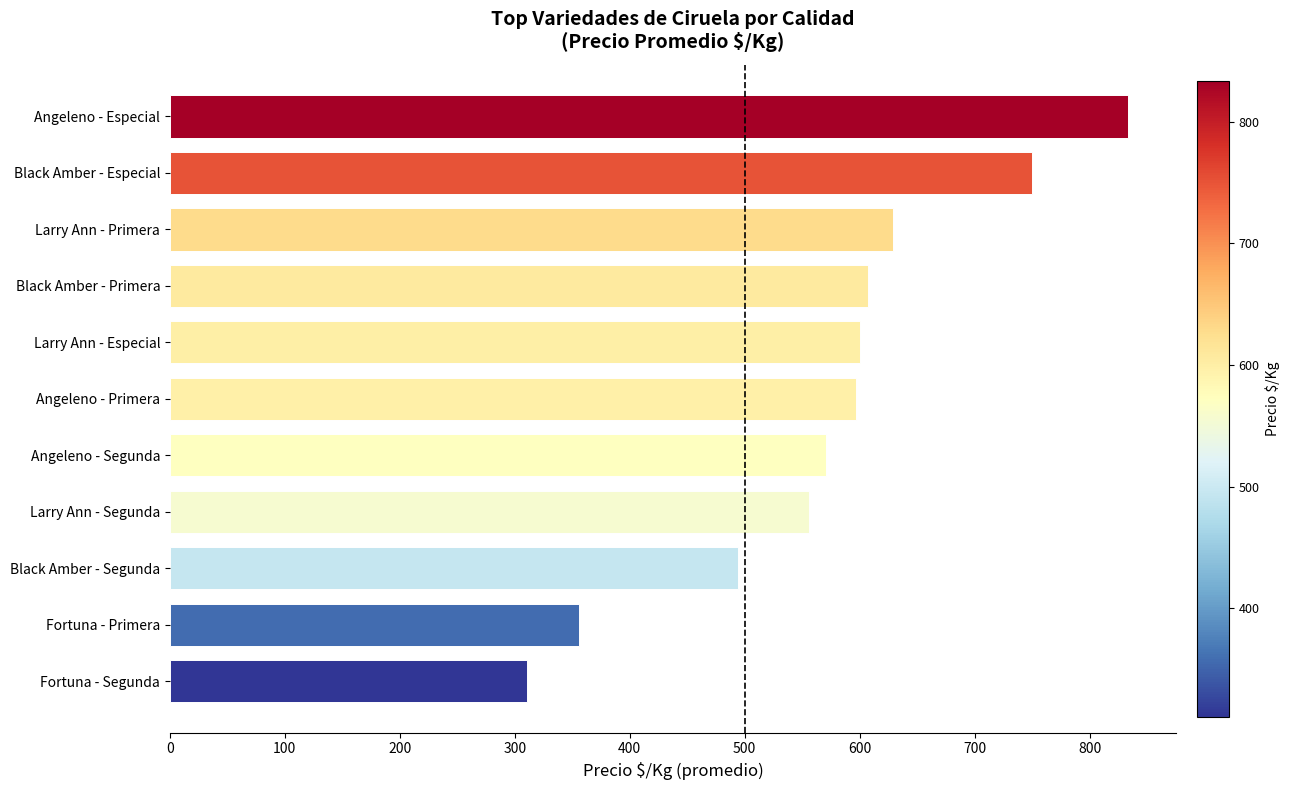

Approximately how many times larger is the value at Angeleno - Especial compared to Fortuna - Segunda?

2.7